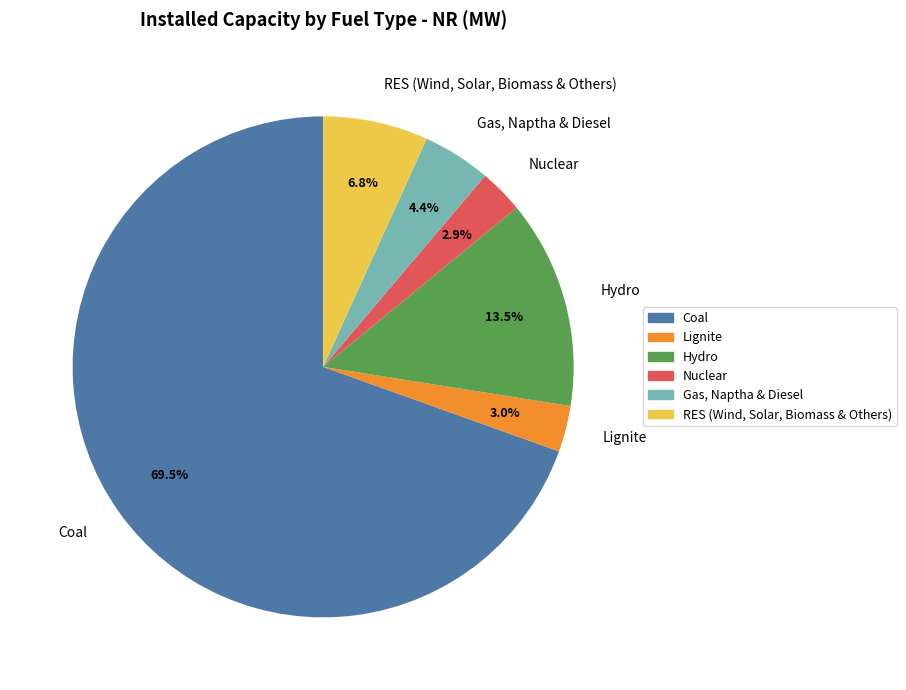

How many slices are in this pie chart?

6